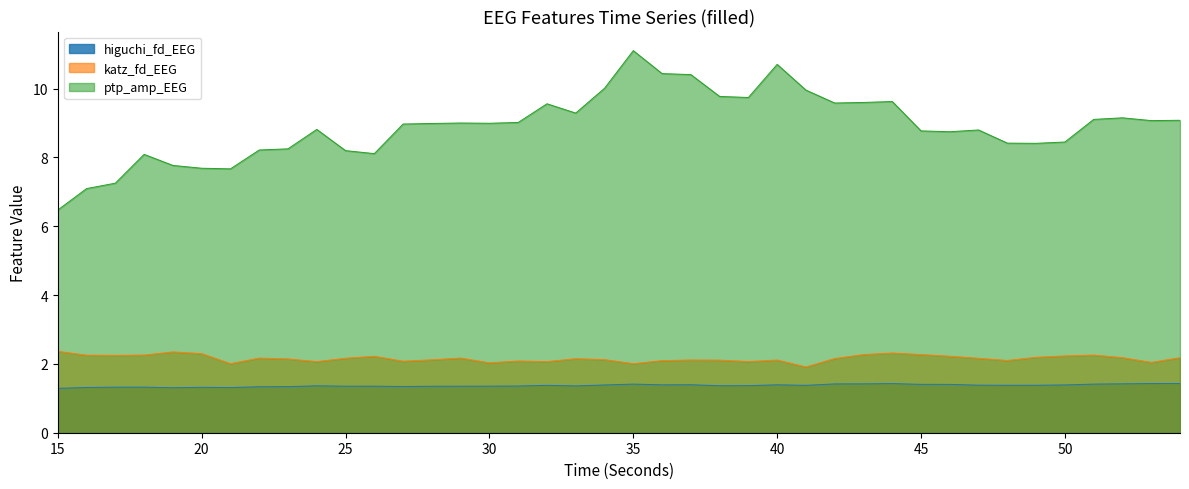

Does the chart display data point markers on the line(s)?

No